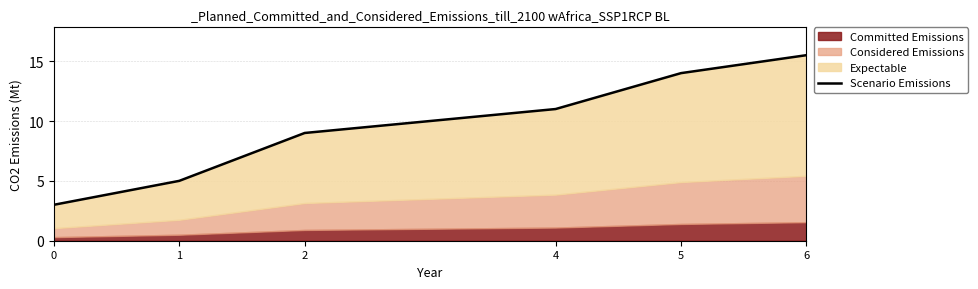

Where is the data nearest to the value 9?

2